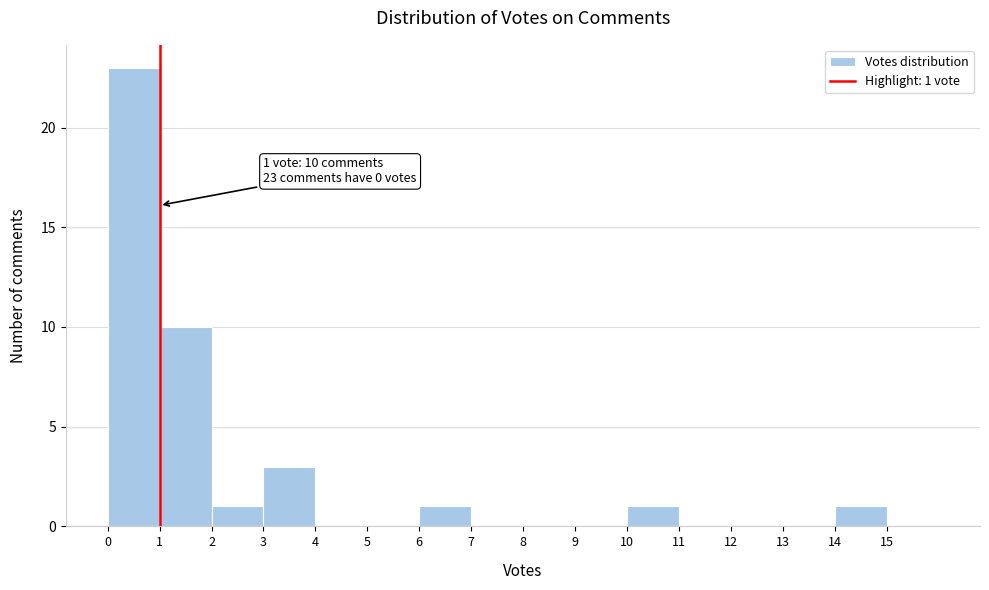

Over which range of the x-axis is the bar tallest?

0 to 1